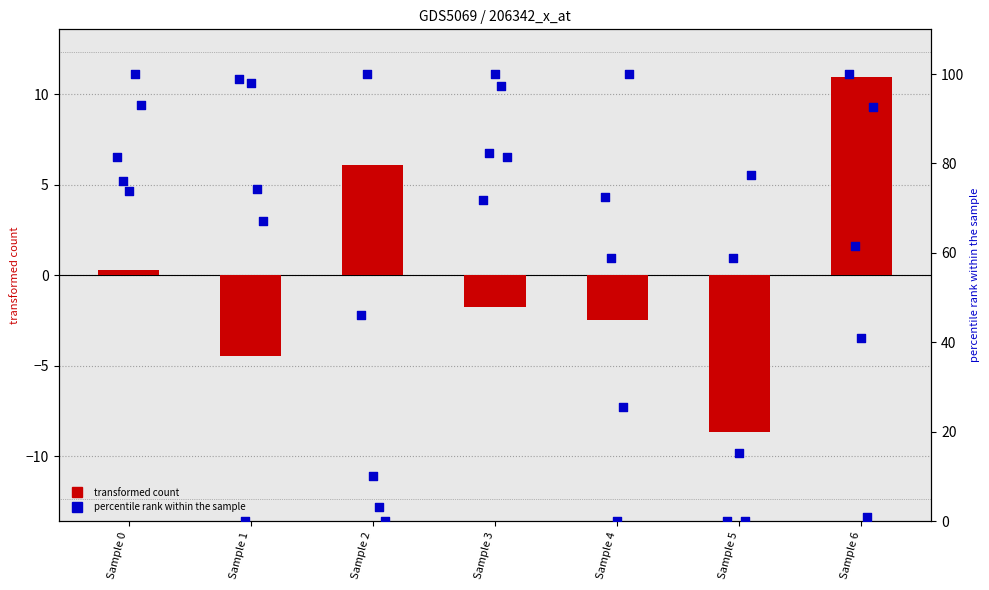

Which series has the largest total across all categories?

col_6 (percentile)